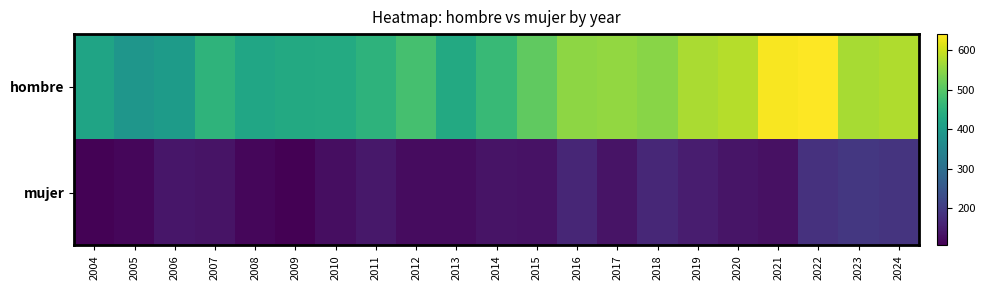

Which has a higher value, 2005 or 2008?

2008